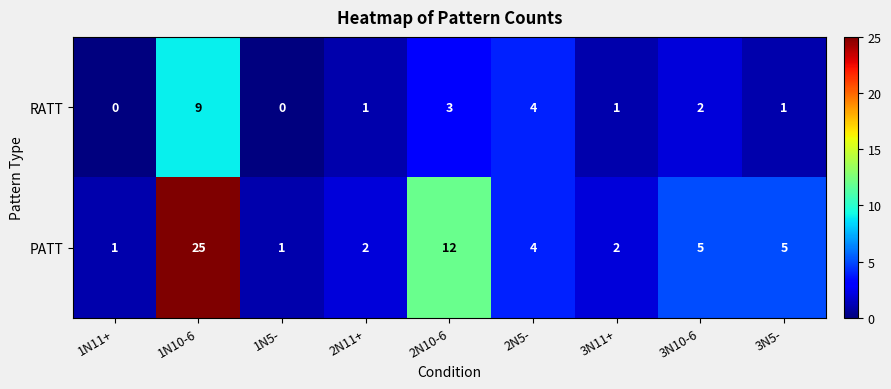

Which series has the largest total across all categories?

PATT